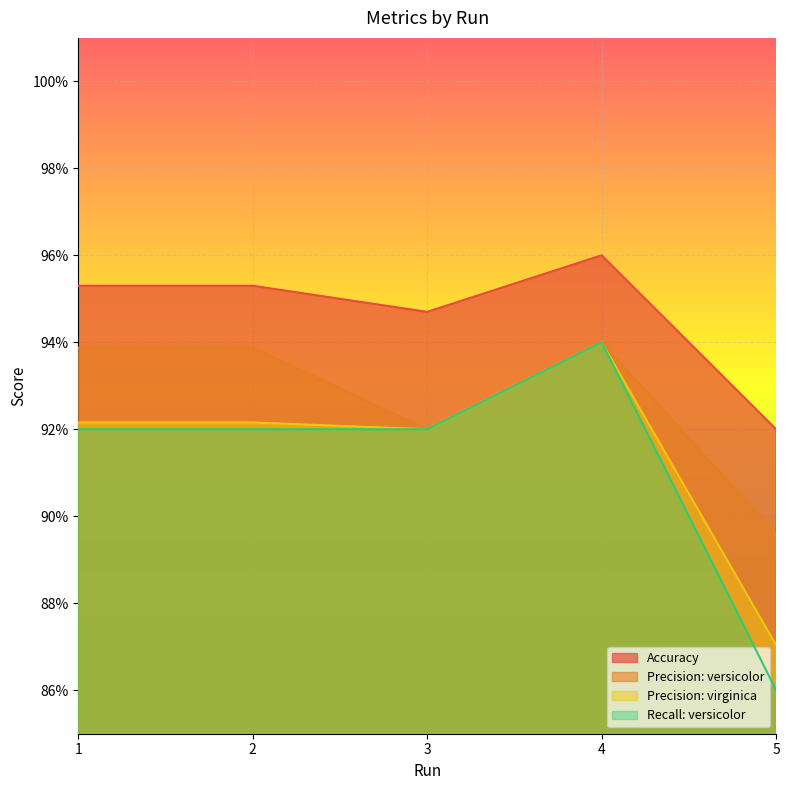

Is the value of Precision: versicolor at 5 greater than the value of Precision: virginica at 4?

No